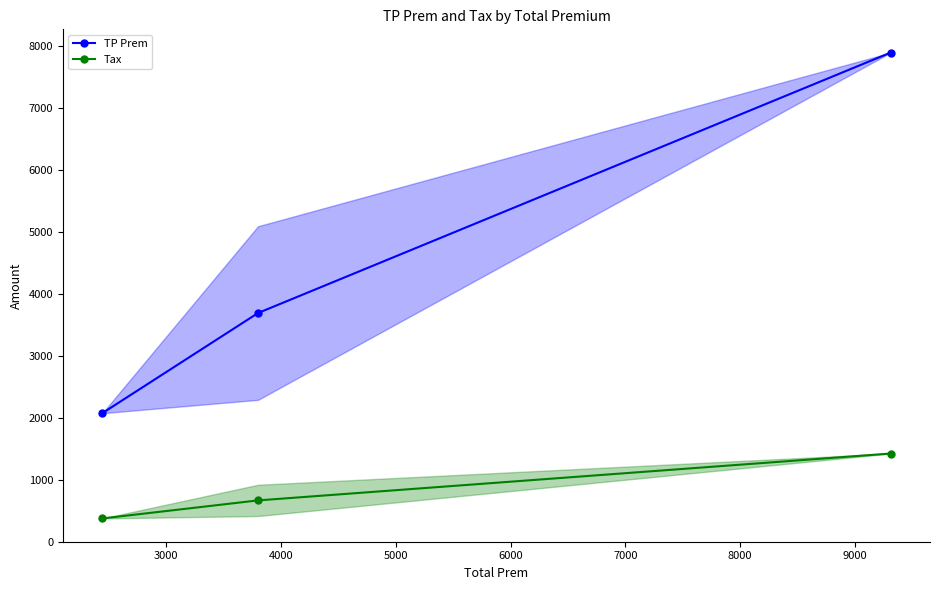

What is the maximum value for Tax?

1420.2